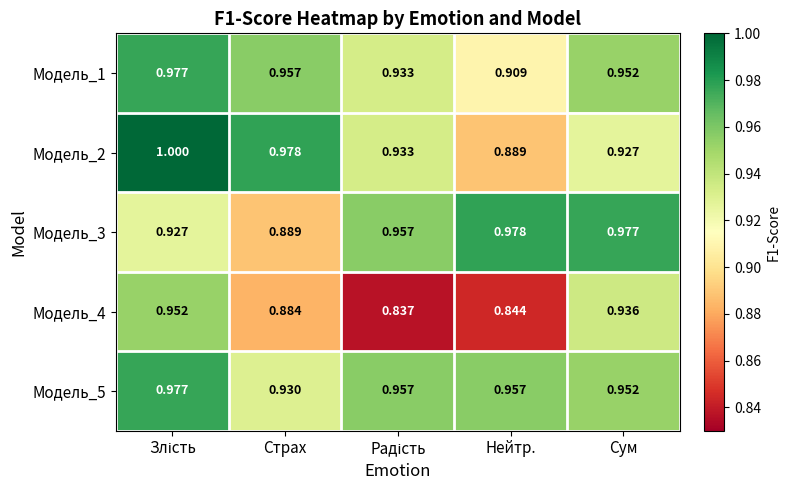

Is the value of Модель_2 at Нейтр. greater than the value of Модель_1 at Нейтр.?

No